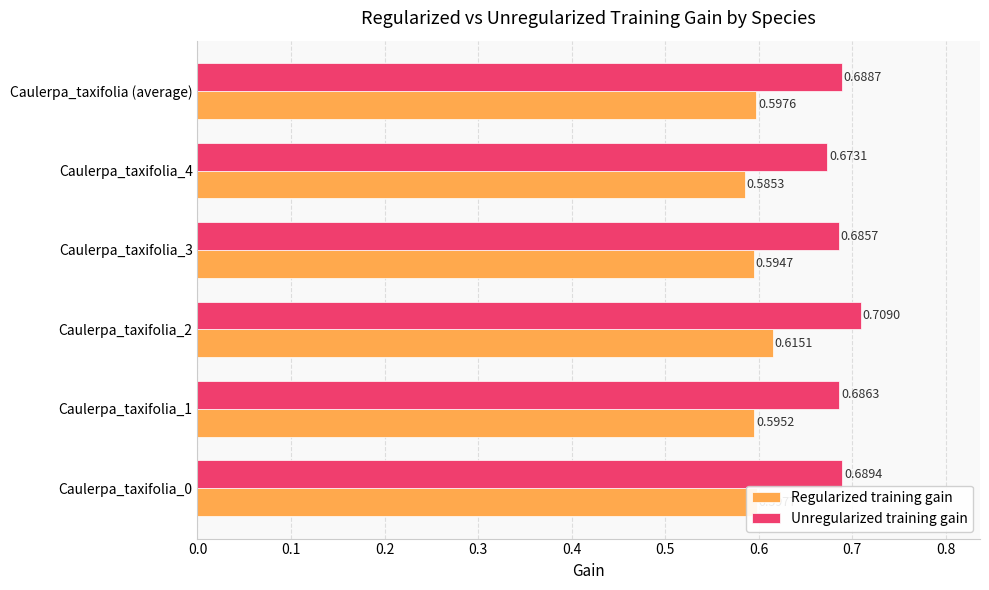

At how many categories does at least one series exceed 0?

6